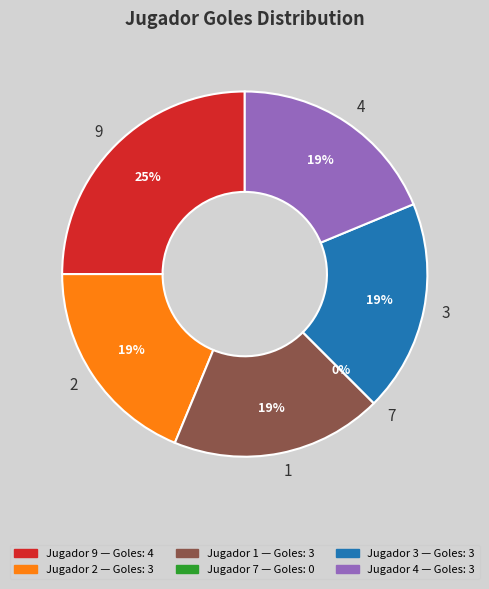

How much of the chart is everything except 4?

81.2%